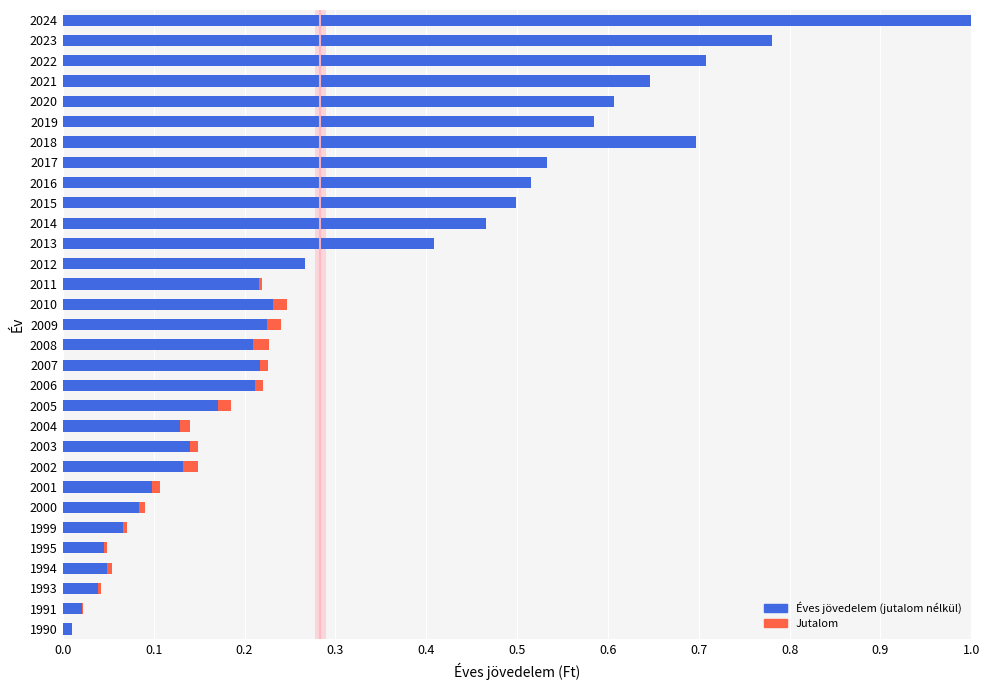

What is the maximum value for Éves jövedelem (jutalom nélkül)?

1.0